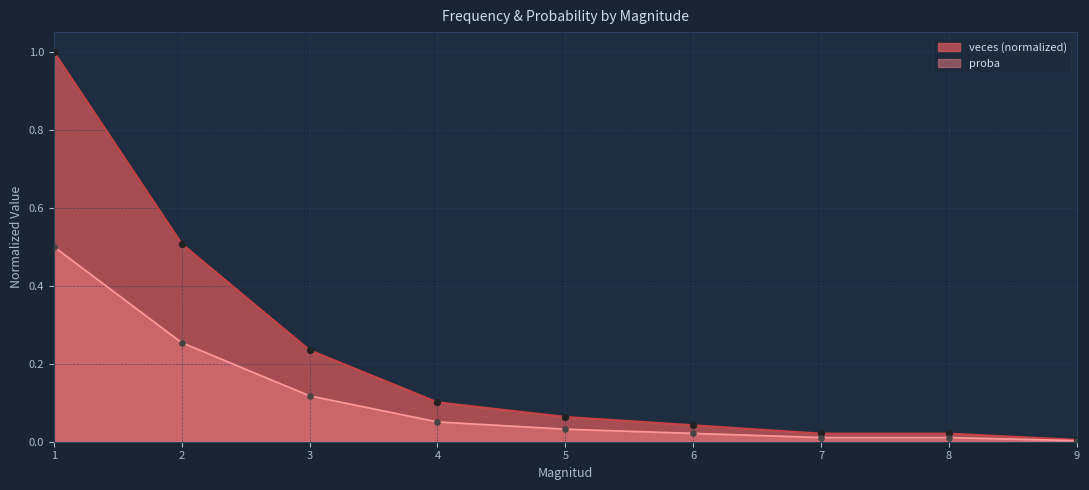

At which category is the sum across all series the highest?

1